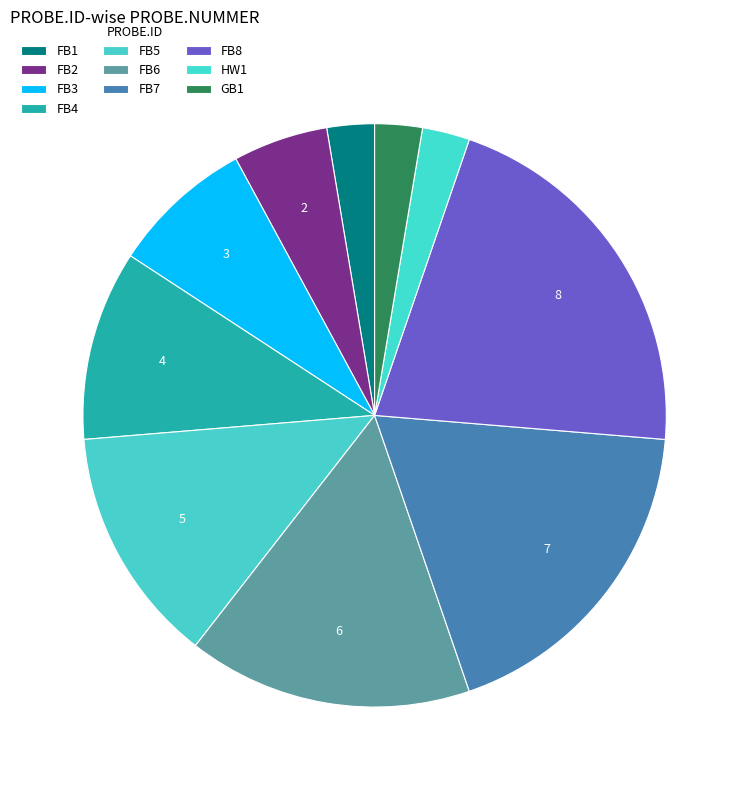

Is there any slice that represents more than half of the pie?

No